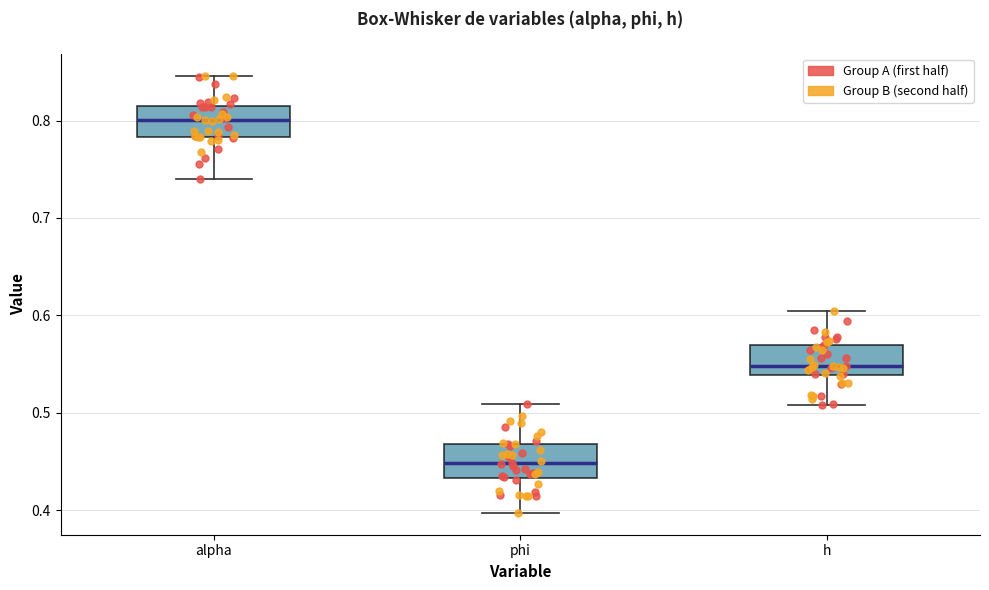

Where does the lower whisker of the box for h end on the y-axis? The values are not printed on the chart, so give them approximately, as read against the axis.

0.51